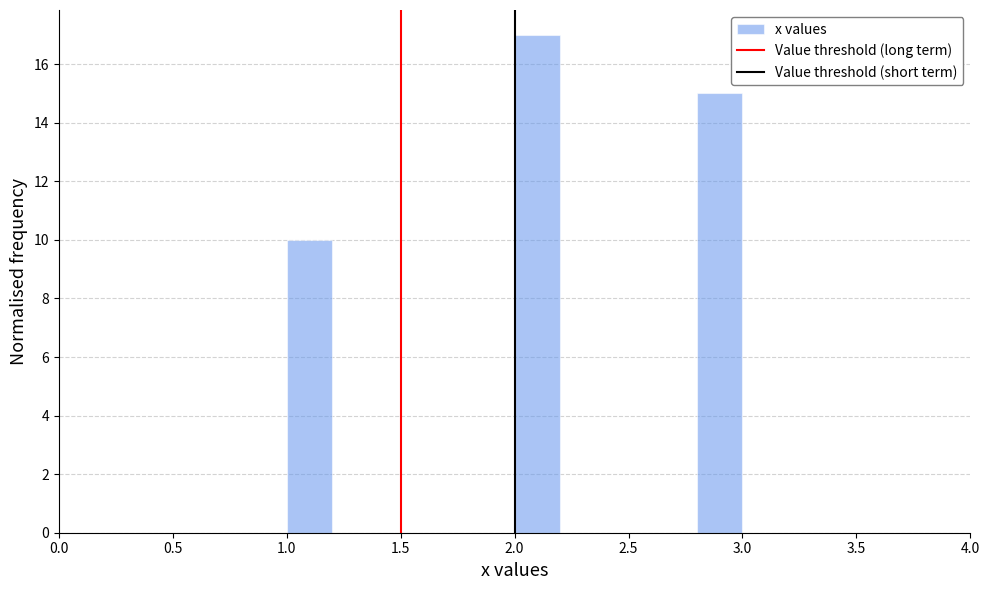

Over which range of the x-axis is the bar tallest?

2.0 to 2.2